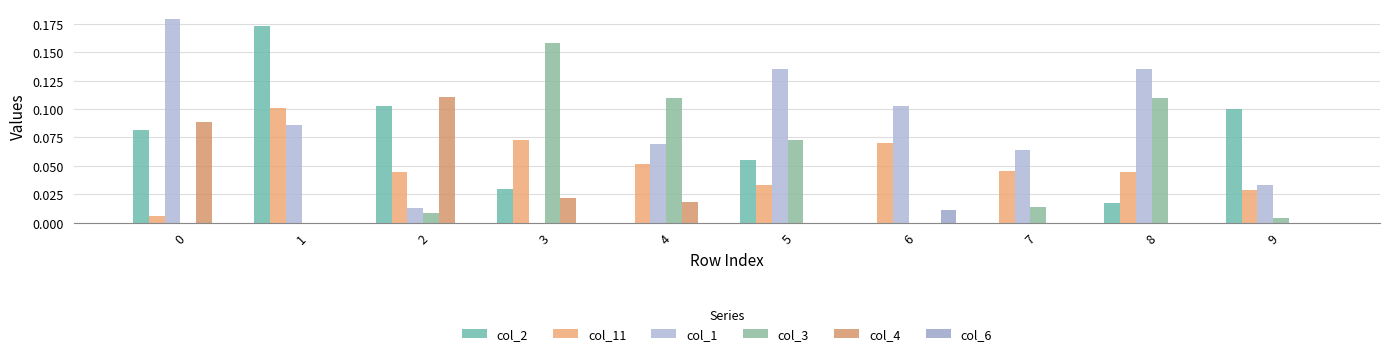

Which series has the largest total across all categories?

col_1